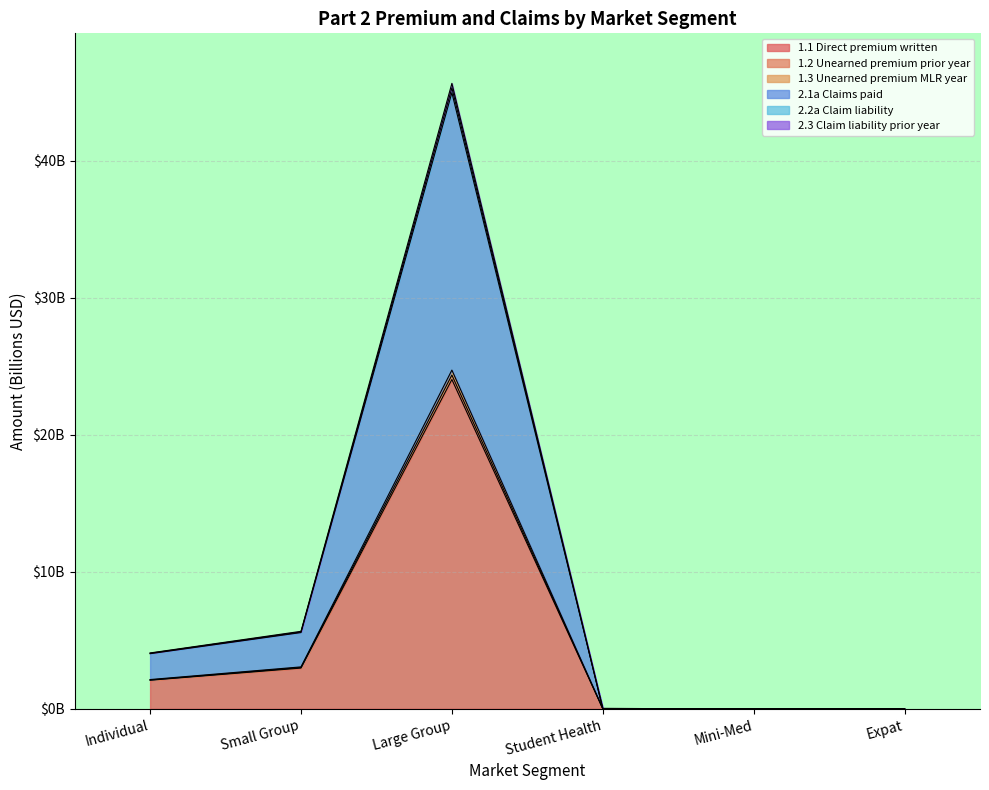

What is the label of the 6th point from the left?

Expat